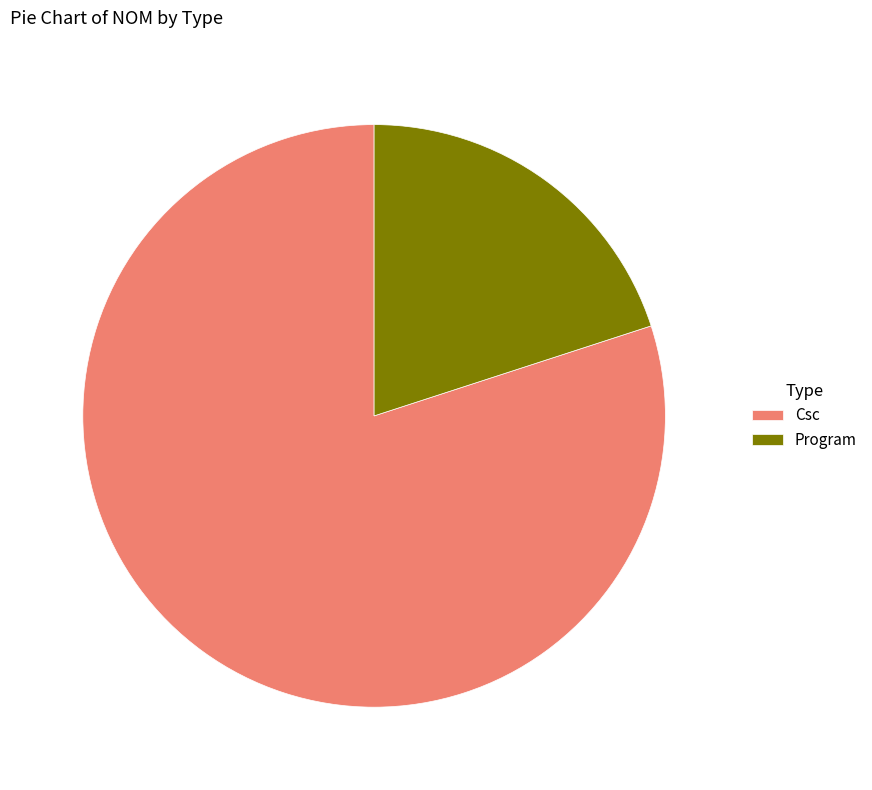

Rank the categories by value from highest to lowest.

Csc, Program